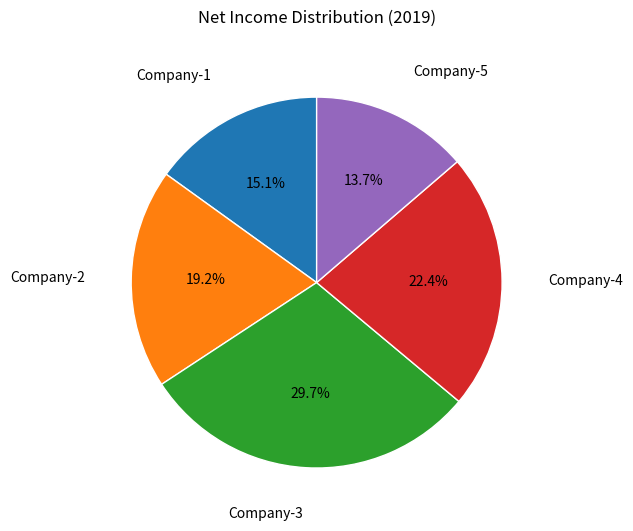

What portion of the pie excludes Company-3?

70.3%